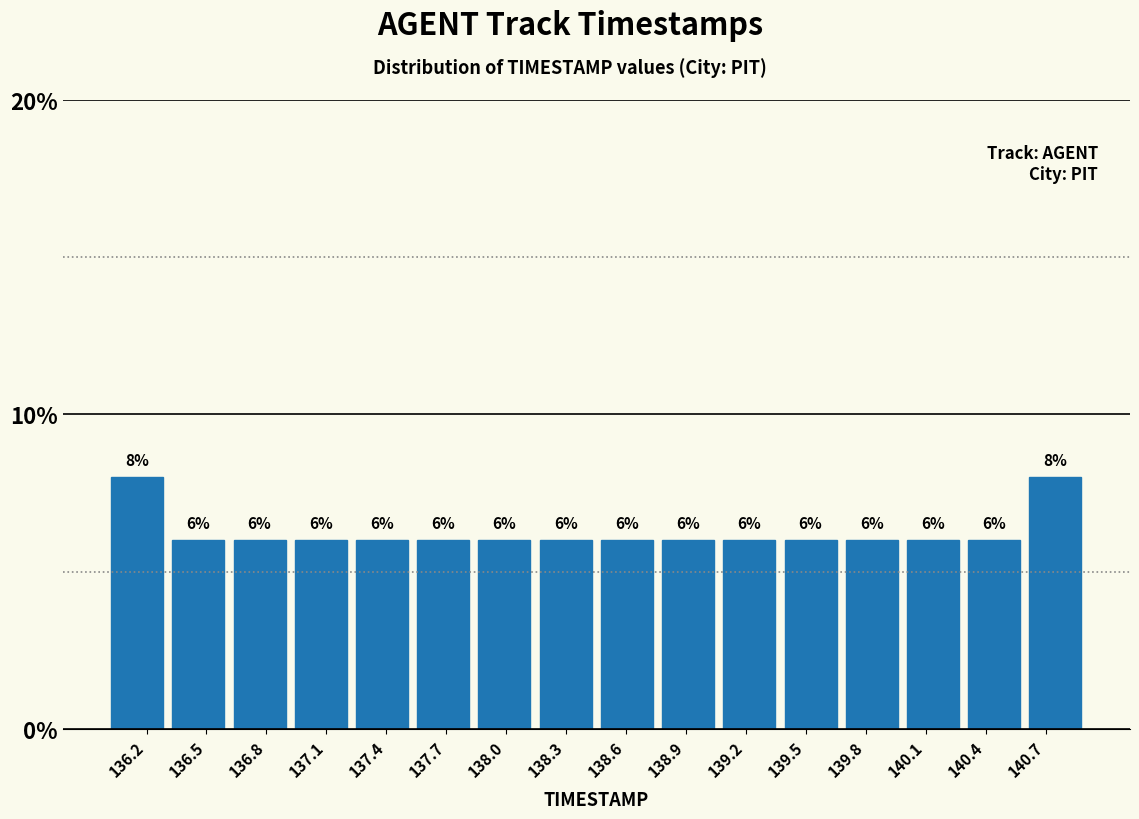

Reading left to right, transcribe this chart: for each bar, give the range it covers on the x-axis and its height. The bar edges are not printed on the chart, so give them approximately, as read against the axis.

136.00 to 136.30: 8
136.30 to 136.60: 6
136.60 to 136.90: 6
136.90 to 137.25: 6
137.25 to 137.55: 6
137.55 to 137.85: 6
137.85 to 138.15: 6
138.15 to 138.45: 6
138.45 to 138.75: 6
138.75 to 139.05: 6
139.05 to 139.35: 6
139.35 to 139.70: 6
139.70 to 140.00: 6
140.00 to 140.30: 6
140.30 to 140.60: 6
140.60 to 140.90: 8